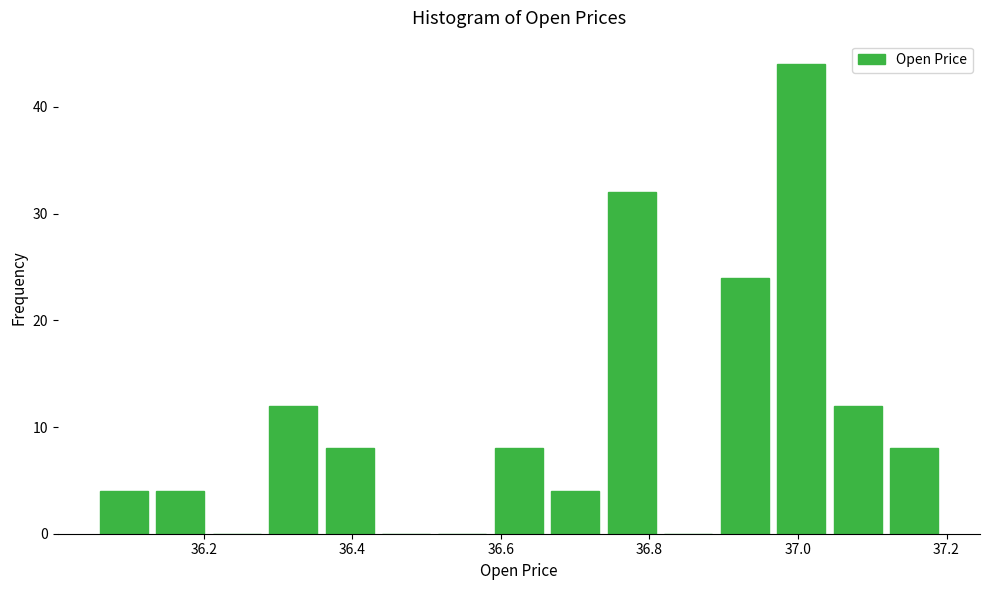

Around what value on the x-axis is the tallest bar? Give the approximate position of its centre, as read against the axis.

37.00